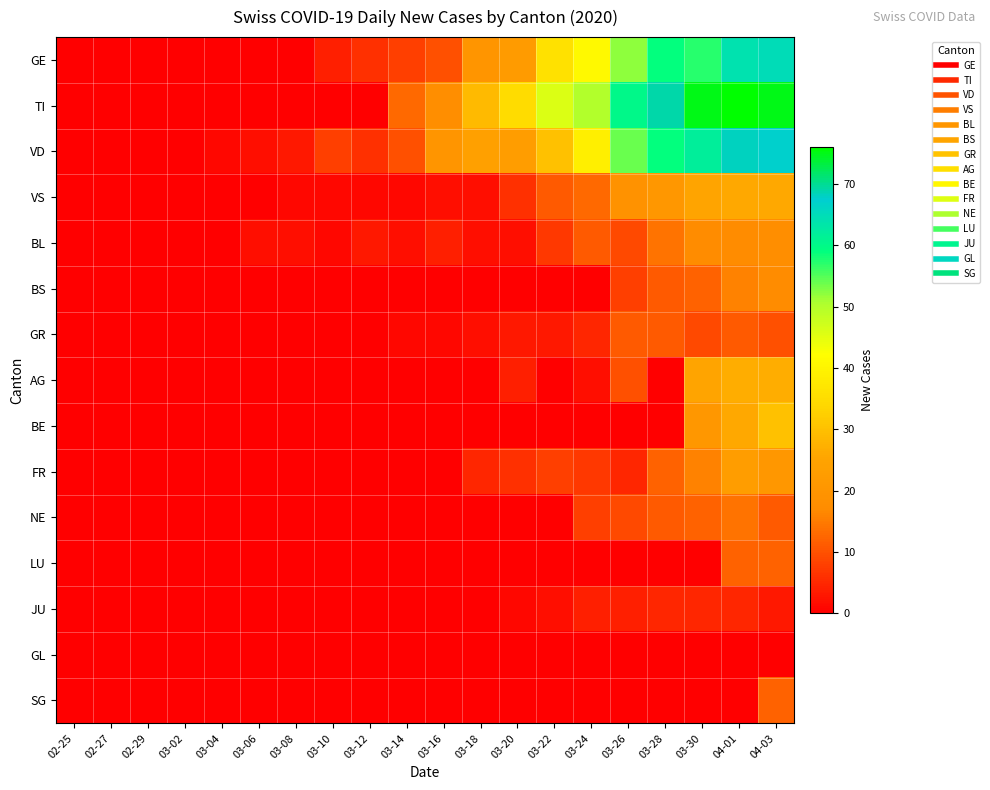

How many series are shown in this chart?

15